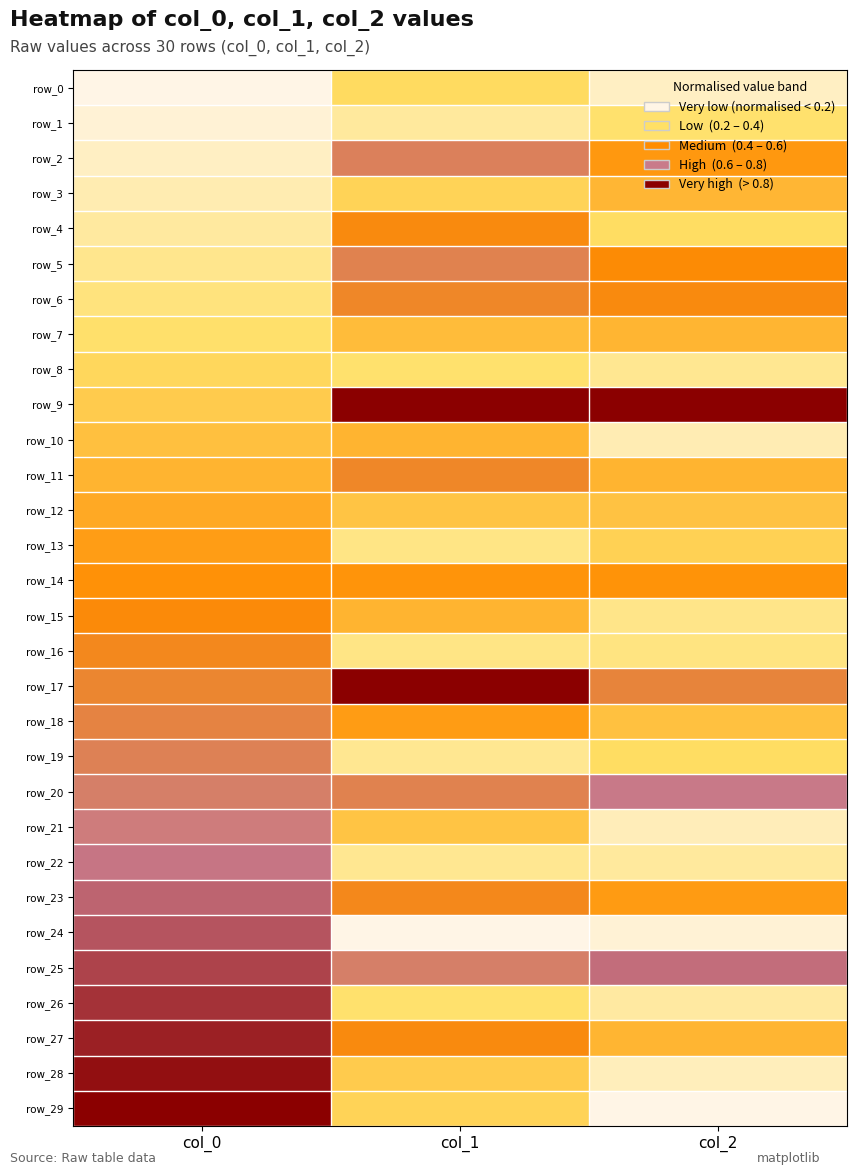

What is the total value across all series at col_2?

10.0